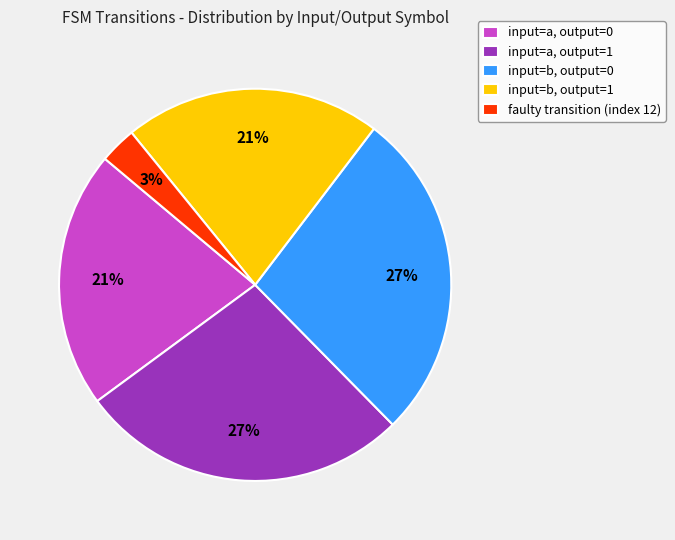

What percentage is the faulty transition (index 12) slice, to the nearest percent?

3%